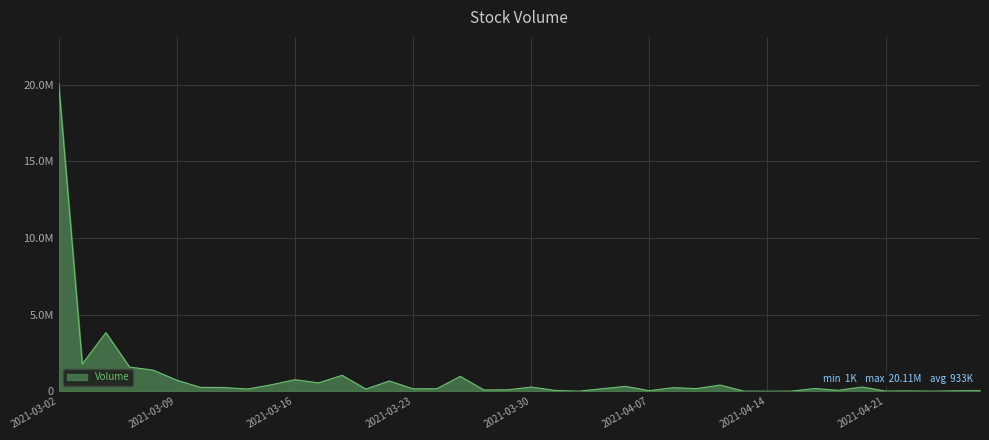

Does the chart have visible grid lines?

Yes